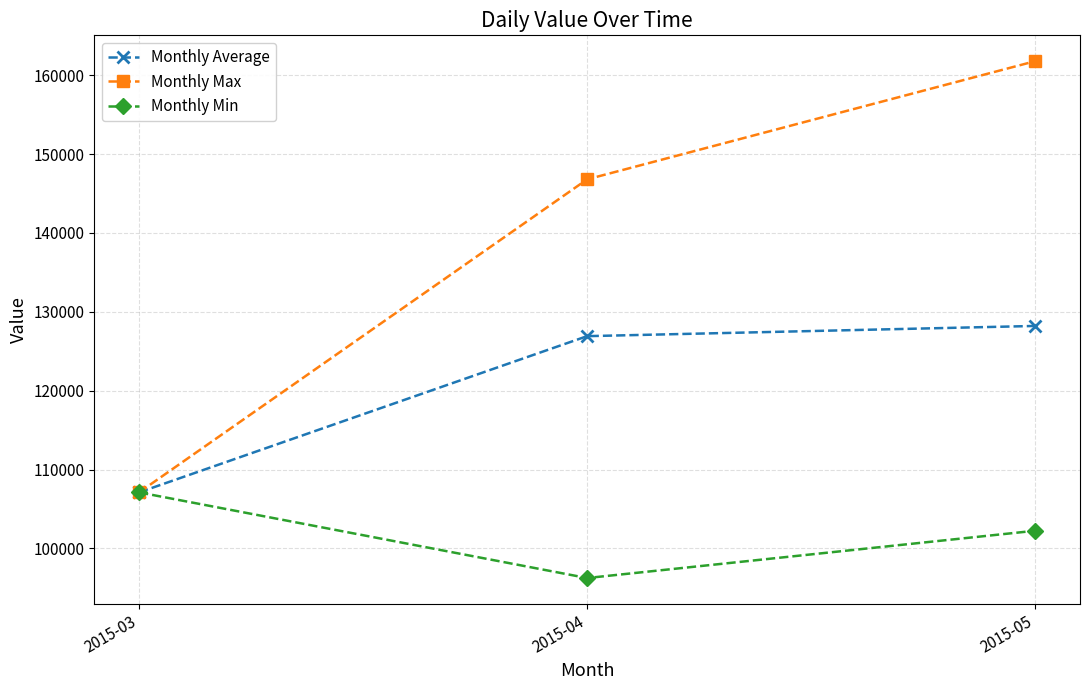

What is the maximum value for Monthly Min?

107103.0